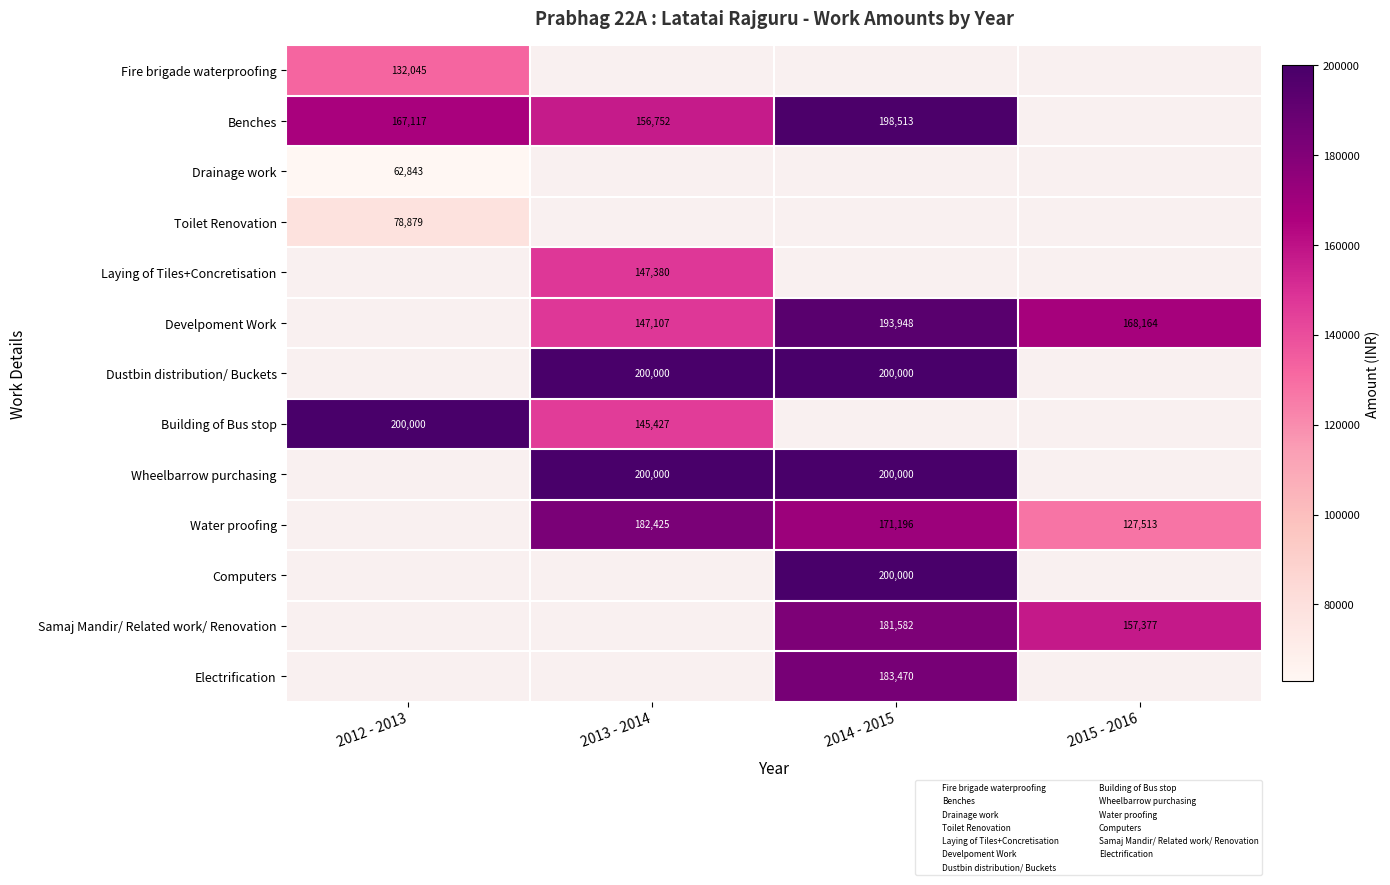

The Dustbin distribution/ Buckets series shows 200000 at 2013 - 2014. True or false?

True